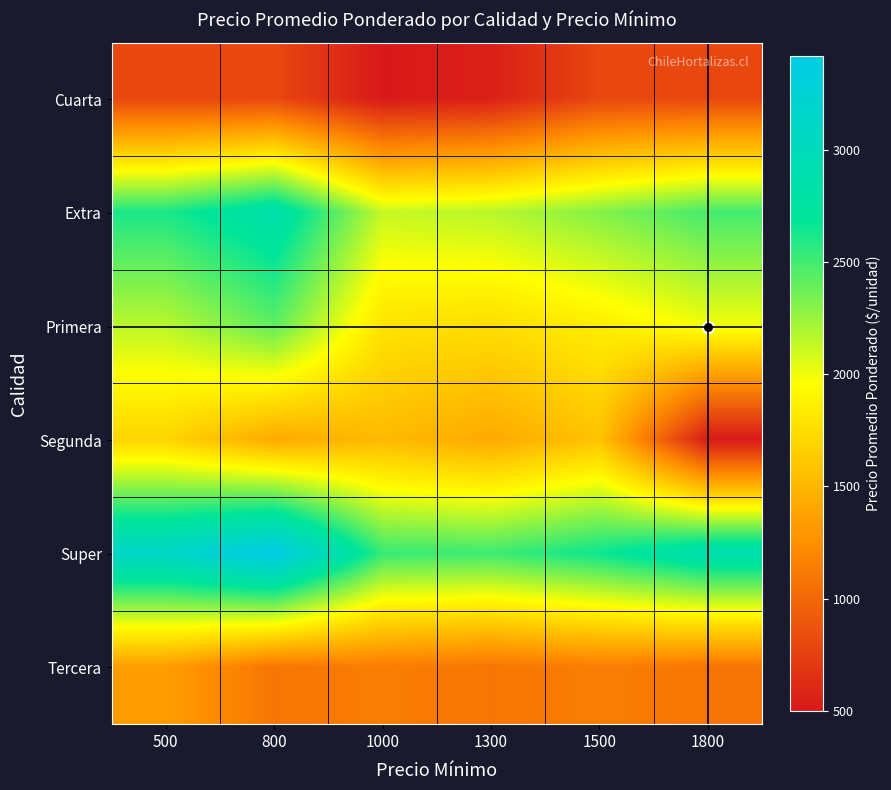

What is the smallest value displayed?

500